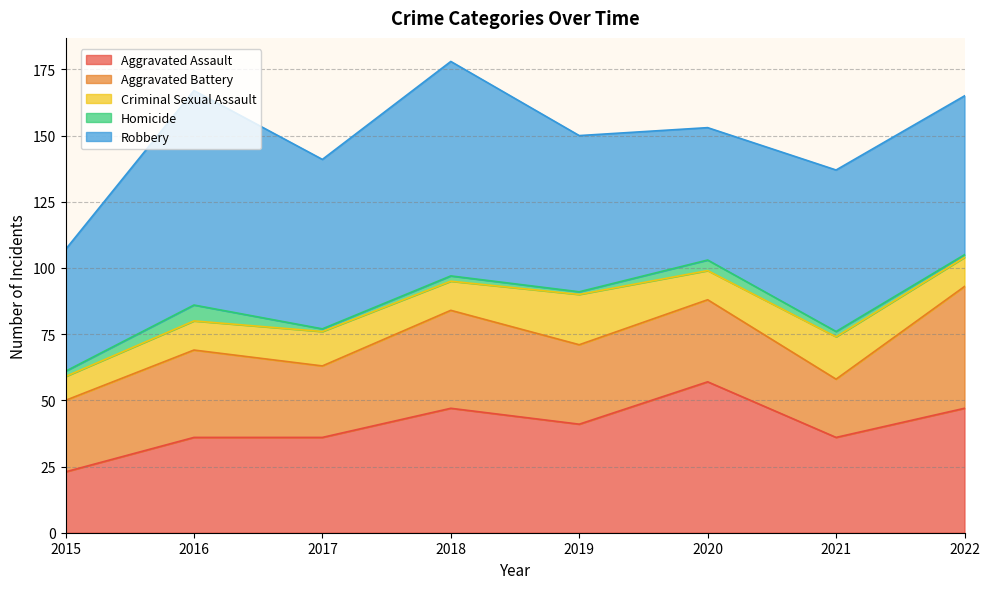

Reading right to left, transcribe all the data shown in this chart.

Aggravated Assault: 47	36	57	41	47	36	36	23
Aggravated Battery: 46	22	31	30	37	27	33	27
Criminal Sexual Assault: 11	16	11	19	11	13	11	9
Homicide: 1	2	4	1	2	1	6	2
Robbery: 60	61	50	59	81	64	81	46